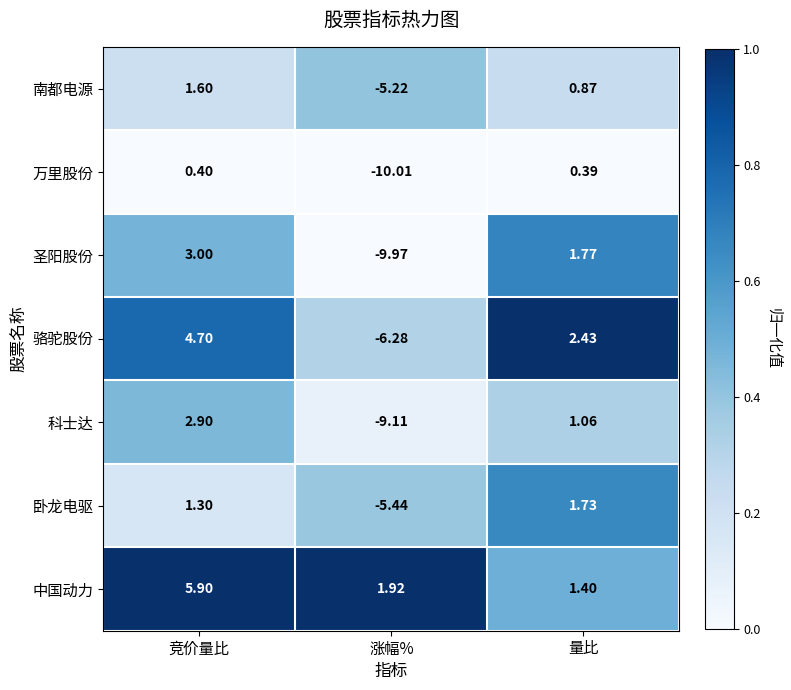

At which label is 万里股份 closest to -4?

量比